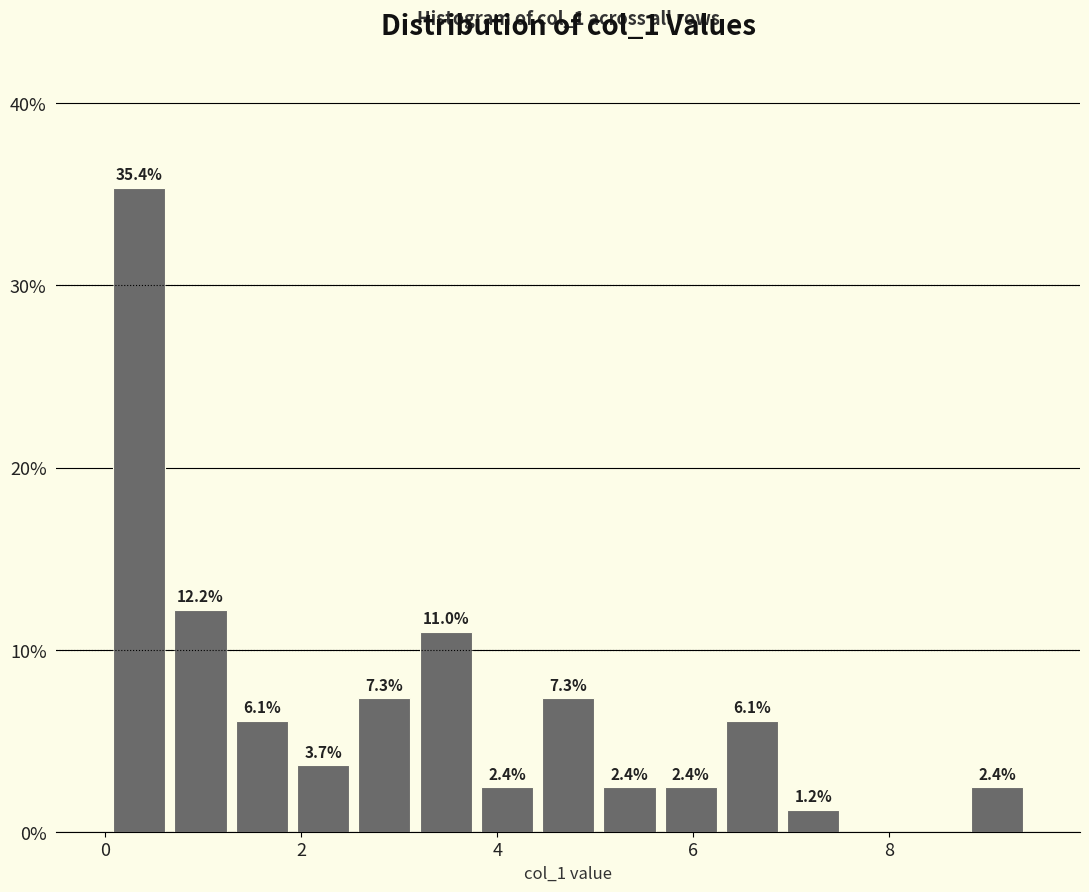

Around what value on the x-axis is the tallest bar? Give the approximate position of its centre, as read against the axis.

0.4